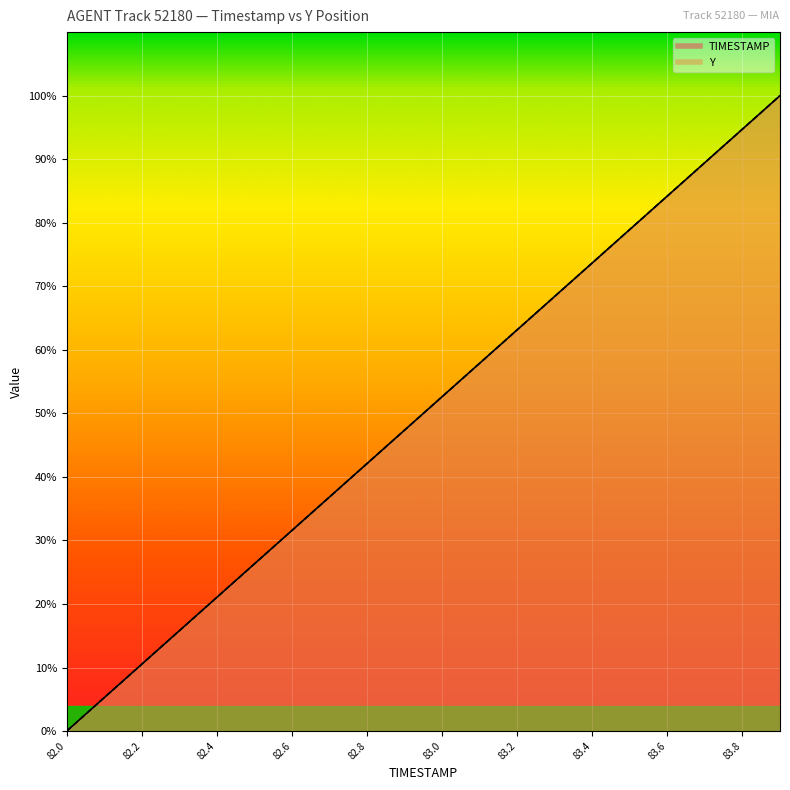

What is the approximate value of TIMESTAMP at 83.7?

89.5